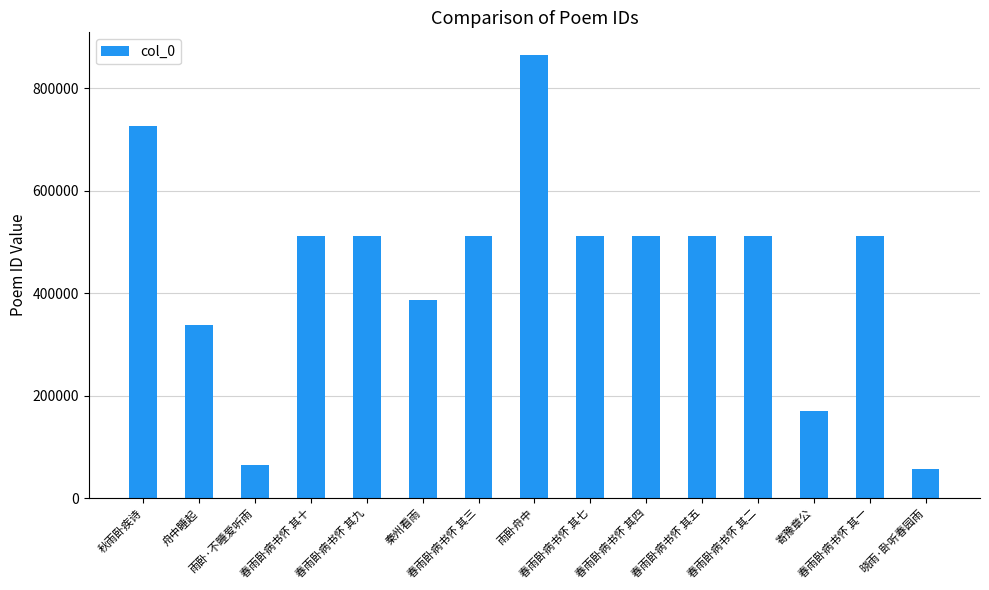

How many series are shown in this chart?

1